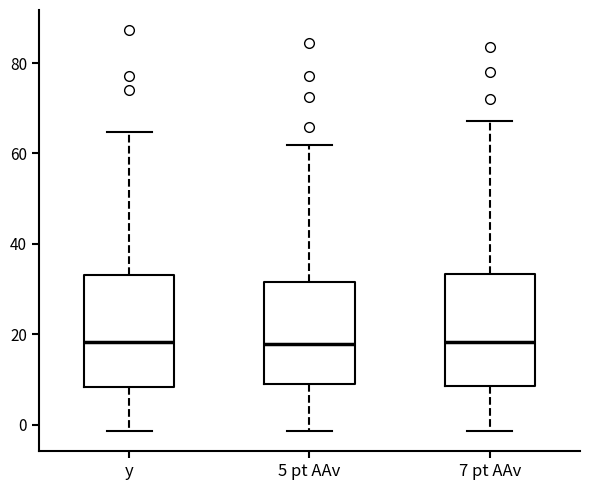

Reading left to right, transcribe this box plot: for each box, give where its median line is, the range the box spans, and where its two whiskers end, as read against the y-axis. The values are not printed on the chart, so give them approximately, as read against the axis.

y: median 18, box 8 to 34, whiskers -2 to 64
5 pt AAv: median 18, box 8 to 32, whiskers -2 to 62
7 pt AAv: median 18, box 8 to 34, whiskers -2 to 68